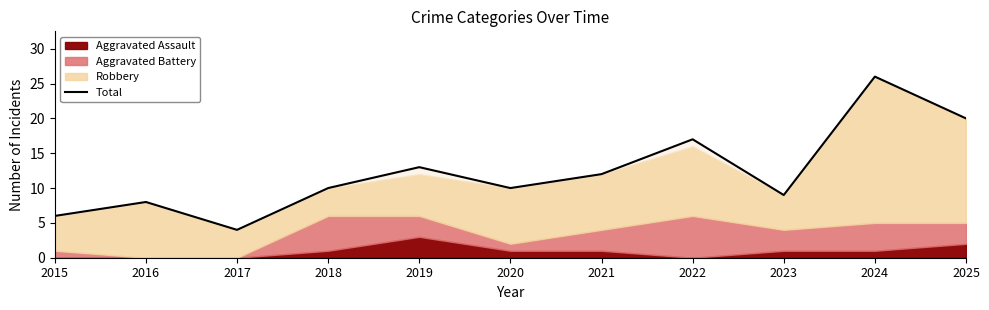

What is the greatest value displayed?

26